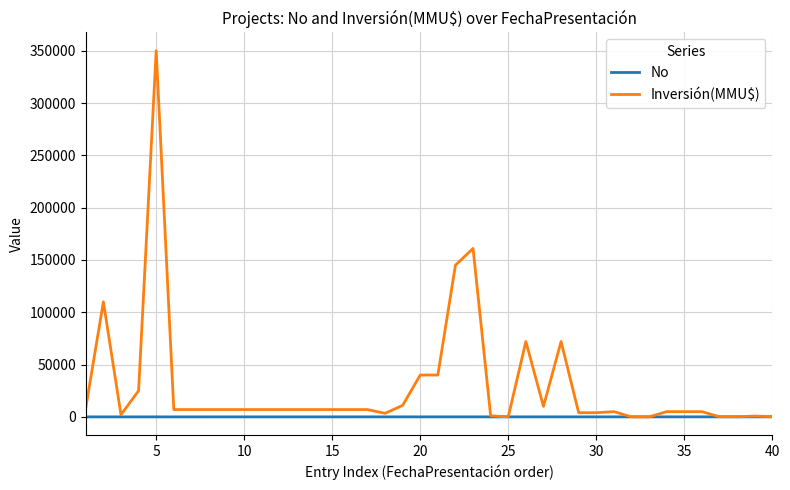

Which series has the largest total across all categories?

Inversión(MMU$)